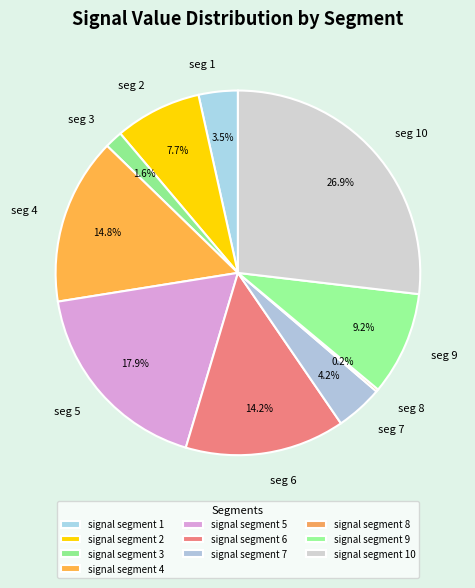

Rank the categories by value from highest to lowest.

signal segment 10, signal segment 5, signal segment 4, signal segment 6, signal segment 9, signal segment 2, signal segment 7, signal segment 1, signal segment 3, signal segment 8